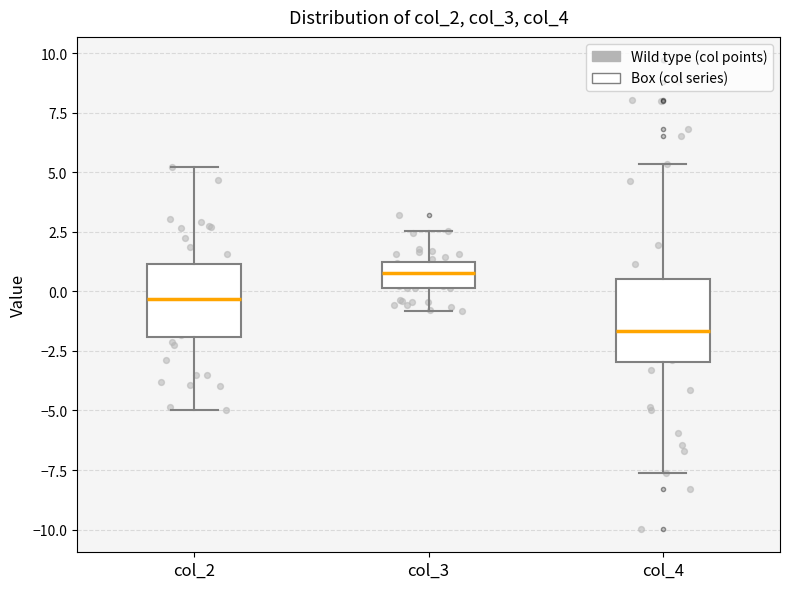

Reading left to right, transcribe this box plot: for each box, give where its median line is, the range the box spans, and where its two whiskers end, as read against the y-axis. The values are not printed on the chart, so give them approximately, as read against the axis.

col_2: median -0.5, box -2.0 to 1.0, whiskers -5.0 to 5.0
col_3: median 0.5, box 0.0 to 1.0, whiskers -1.0 to 2.5
col_4: median -1.5, box -3.0 to 0.5, whiskers -7.5 to 5.5